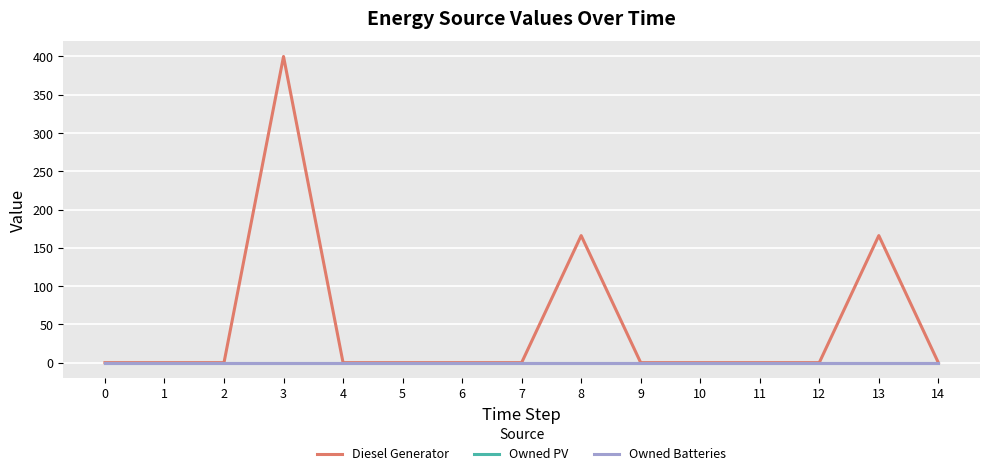

Which series has the largest total across all categories?

Diesel Generator